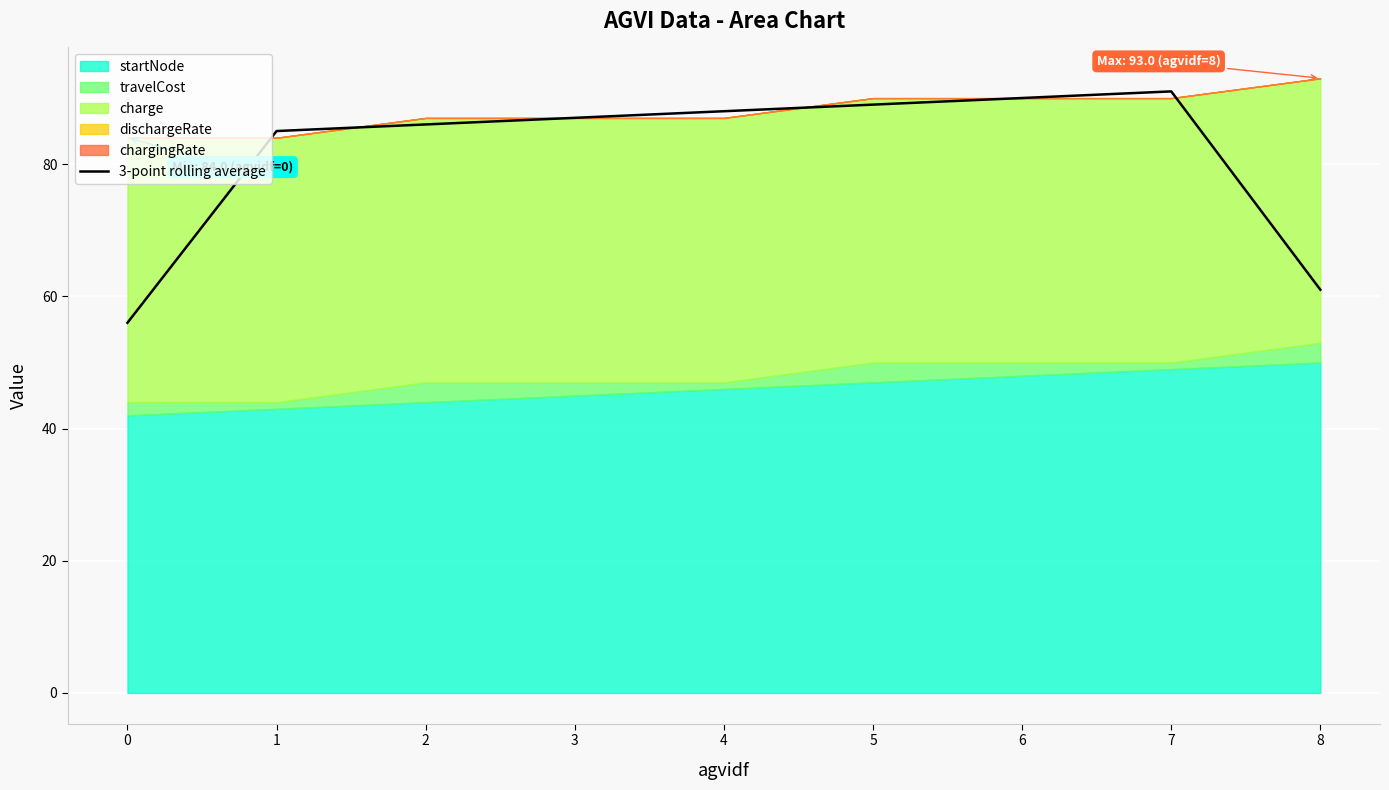

Is it true that 3-point rolling average equals 147.8 at 6?

False